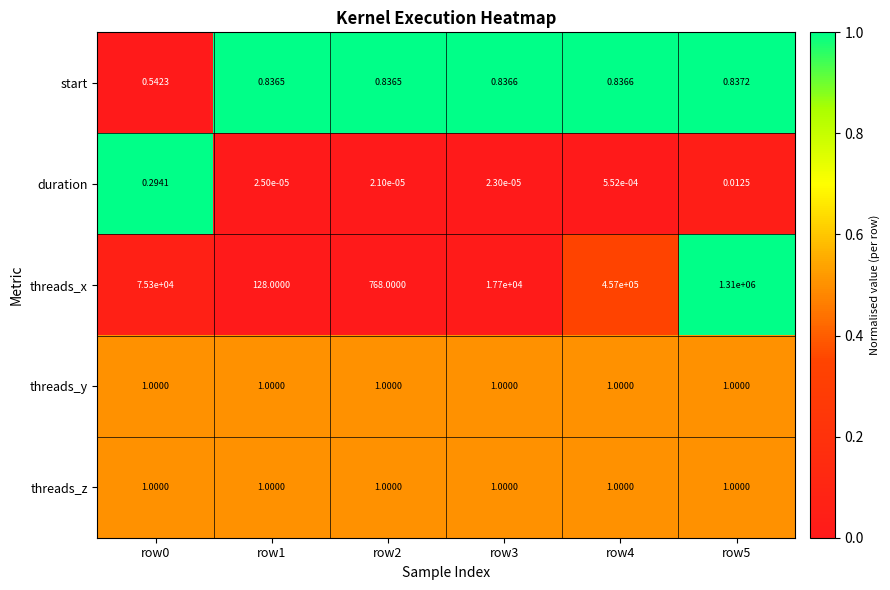

At which category is the sum across all series the highest?

row5